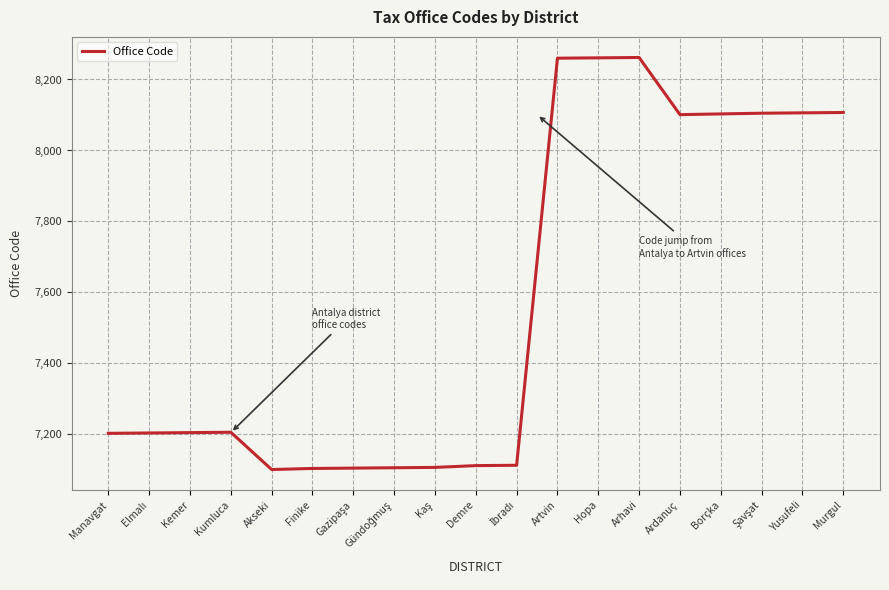

The chart shows a value of 5188 at Ardanuç. True or false?

False